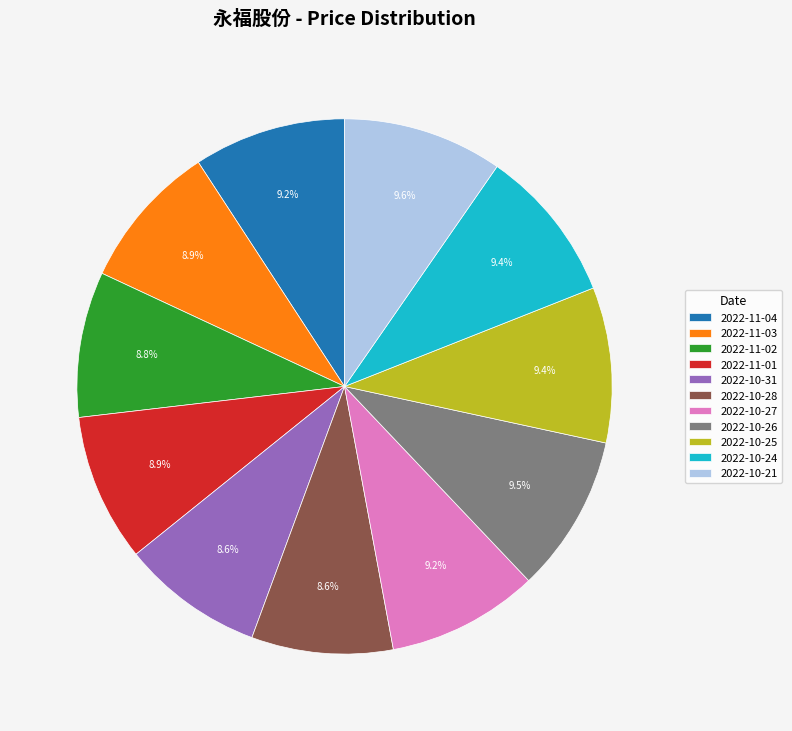

What percentage is the 2022-11-04 slice, to the nearest percent?

9%